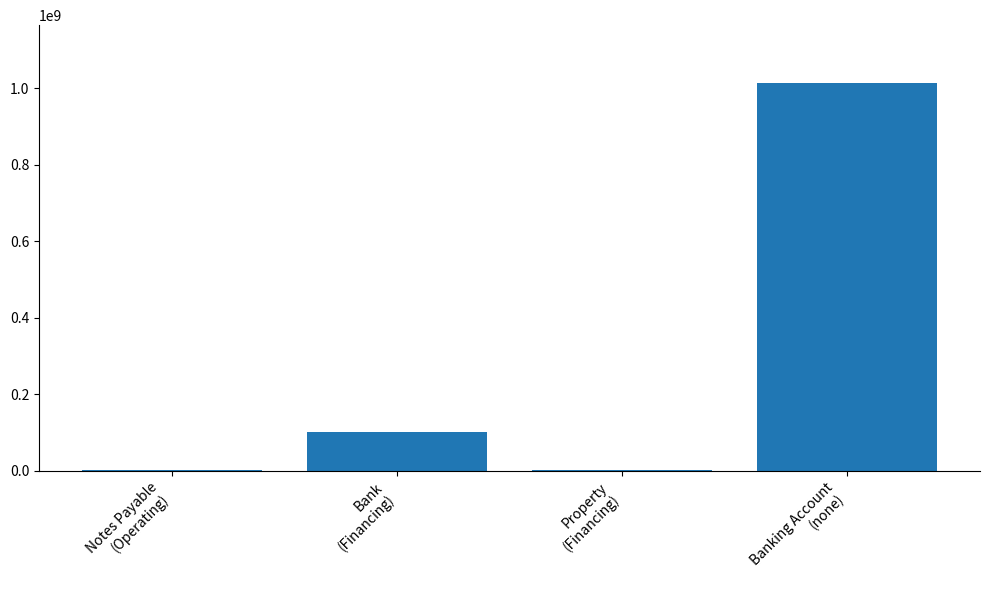

Is it true that the value at Banking Account
(none) is 529068496?

False